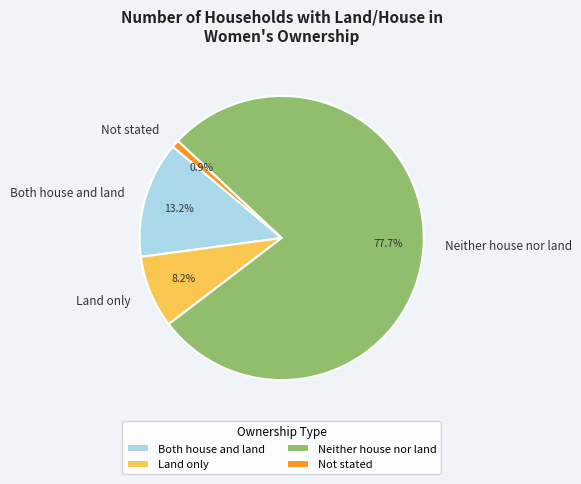

True or false: Neither house nor land accounts for 86% of the total.

False